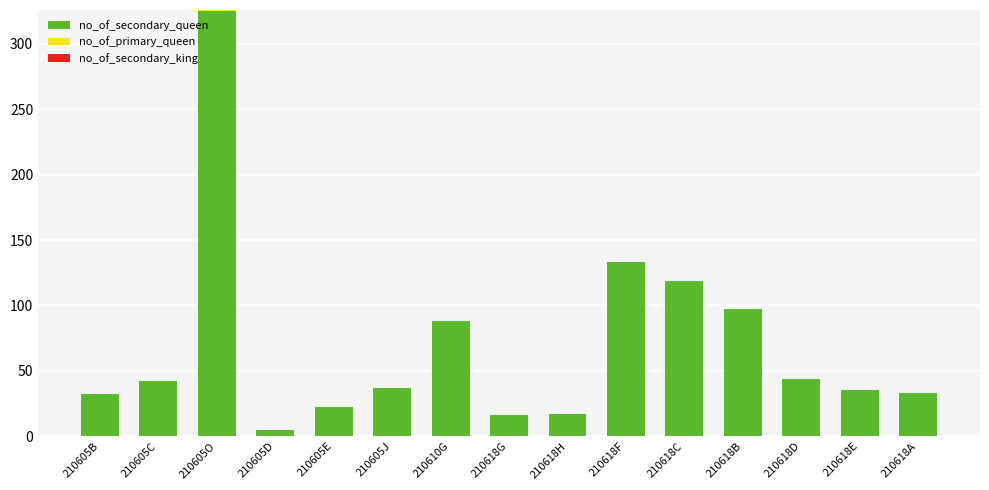

Are the bars grouped side by side (vs. stacked)?

No